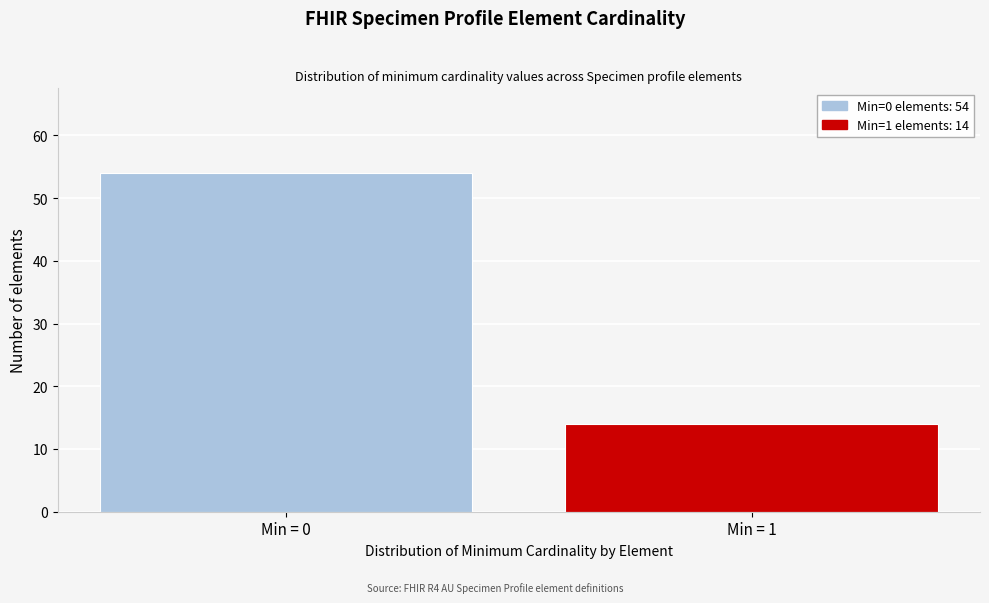

Reading left to right, transcribe all the data shown in this chart.

54	14